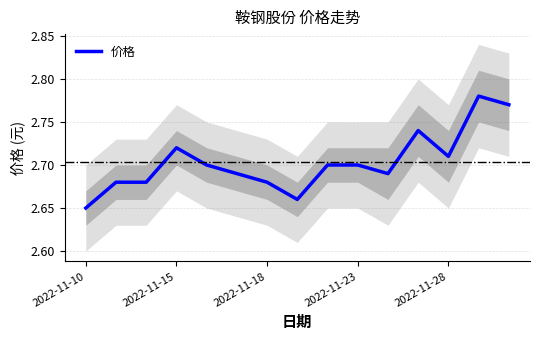

At which label is 价格 closest to 2?

2022-11-10